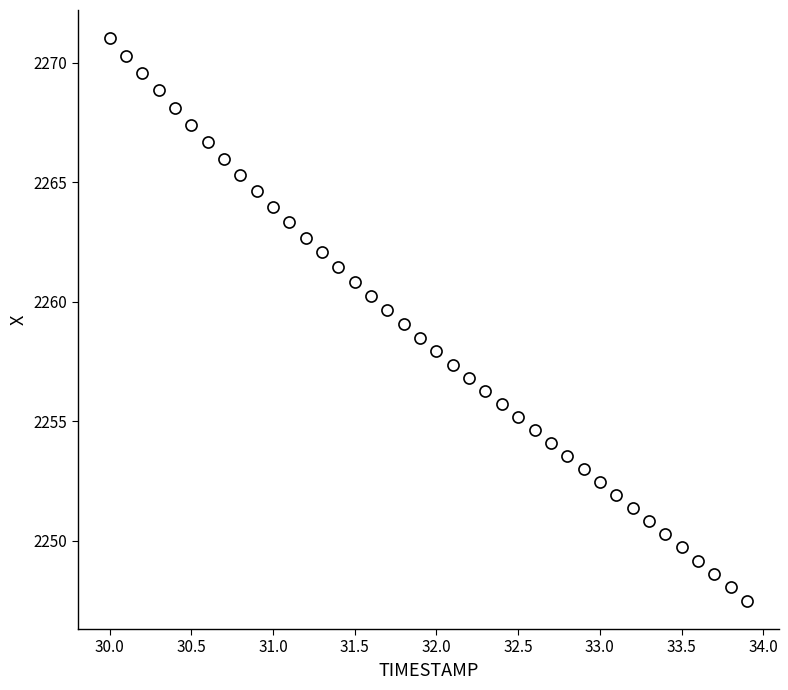

What is the range of X values (max minus min)?

3.9